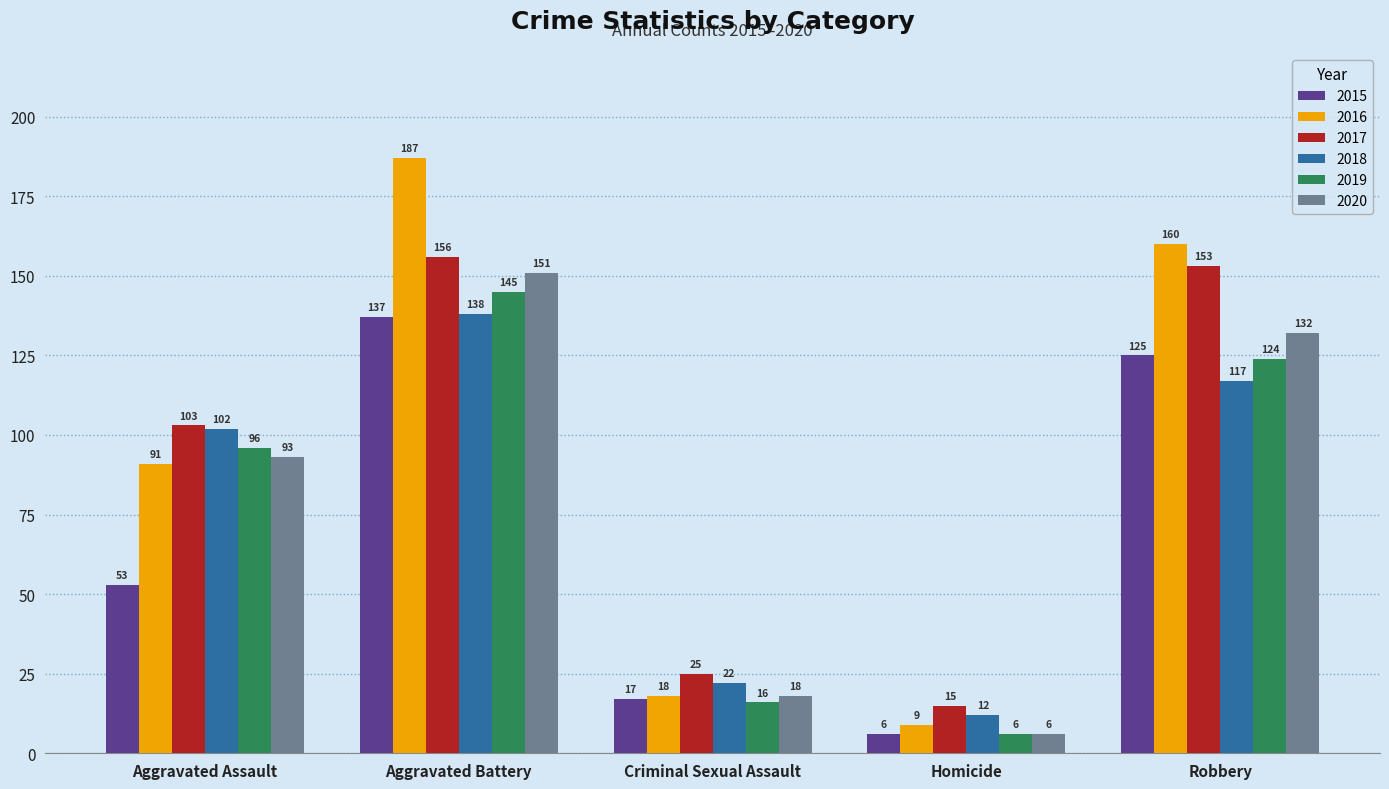

At how many categories does at least one series exceed 42?

3